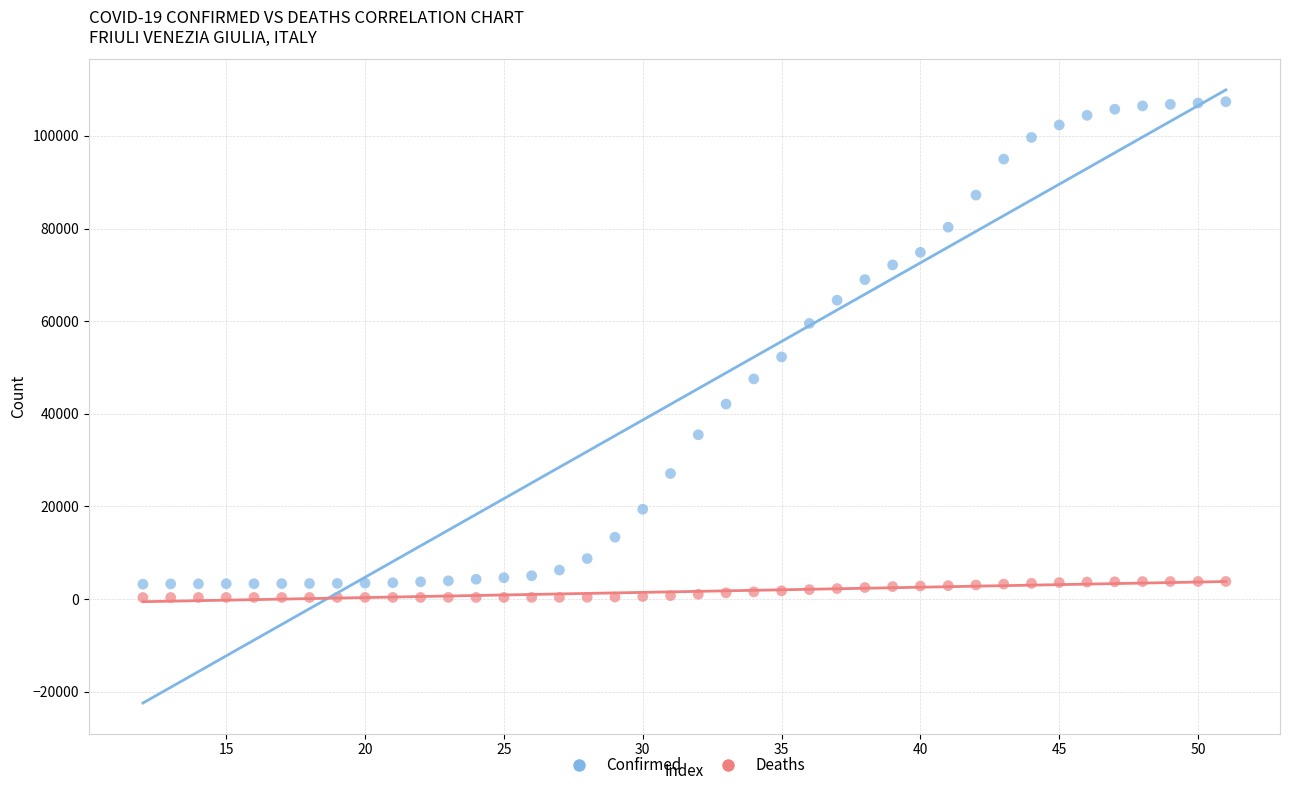

Which series reaches the maximum Y coordinate?

Confirmed